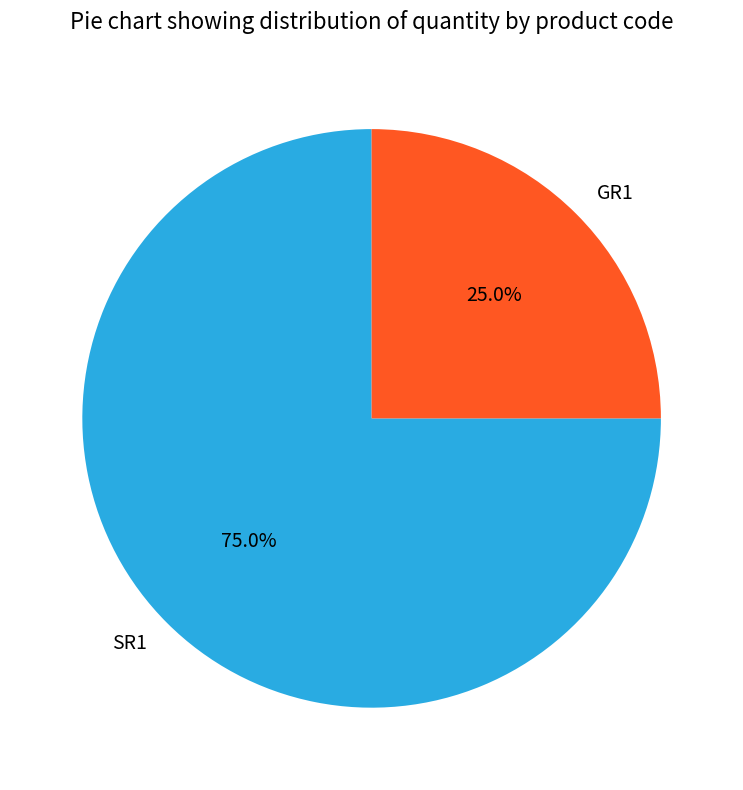

How many slices are in this pie chart?

2